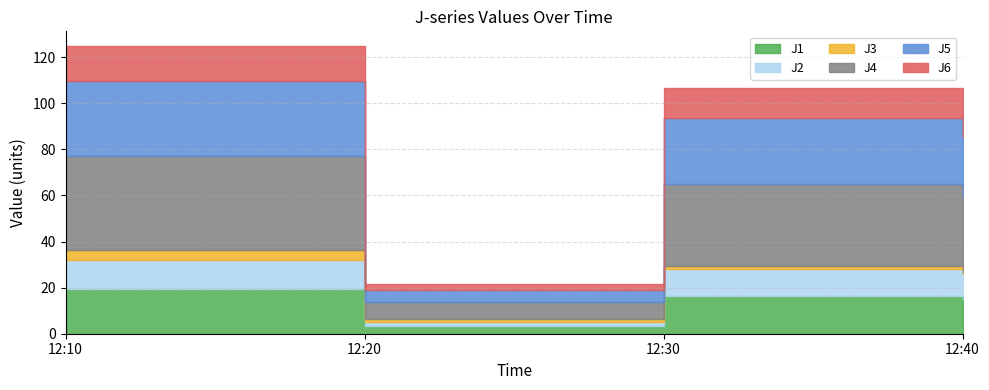

Reading left to right, list all the values displayed in this chart.

J1: 12:10=19.2	12:20=3.4	12:30=16.3	12:40=14.9
J2: 12:10=12.9	12:20=1.8	12:30=11.8	12:40=10.8
J3: 12:10=4.0	12:20=1.4	12:30=1.3	12:40=1.1
J4: 12:10=40.8	12:20=7.1	12:30=35.4	12:40=32.3
J5: 12:10=32.8	12:20=5.2	12:30=28.8	12:40=26.4
J6: 12:10=15.1	12:20=2.6	12:30=12.9	12:40=11.7